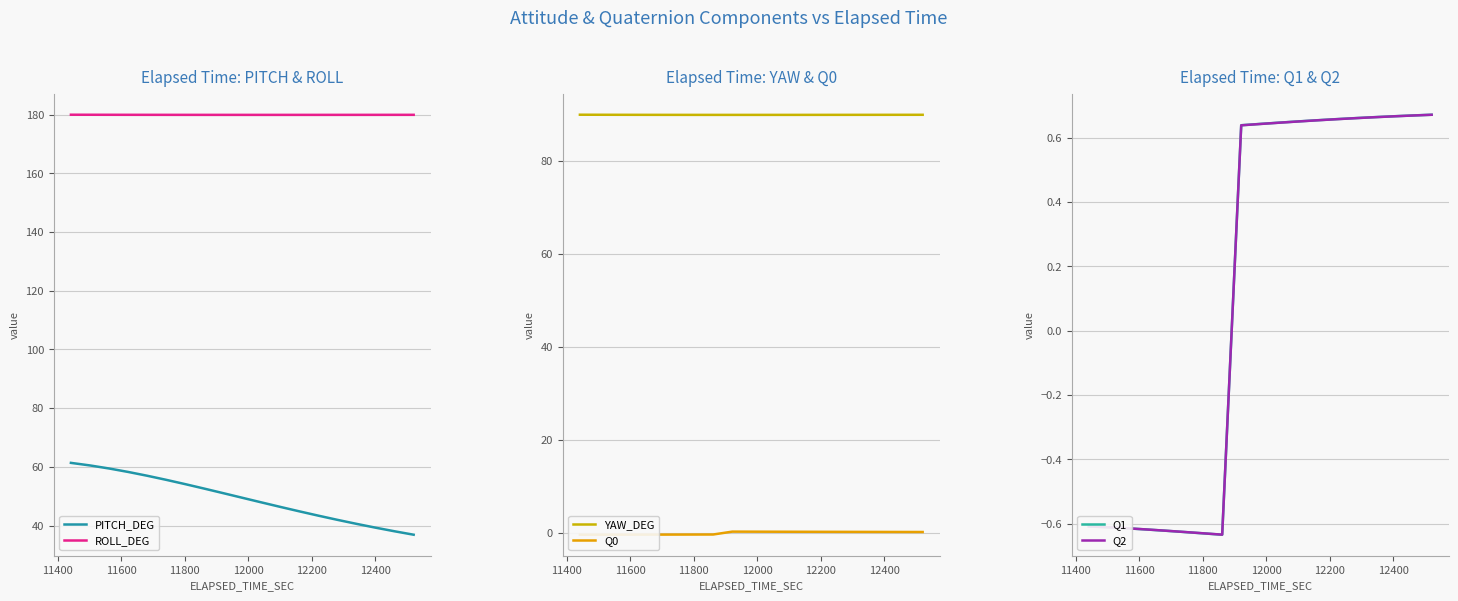

True or false: ROLL_DEG and PITCH_DEG intersect in this chart.

False